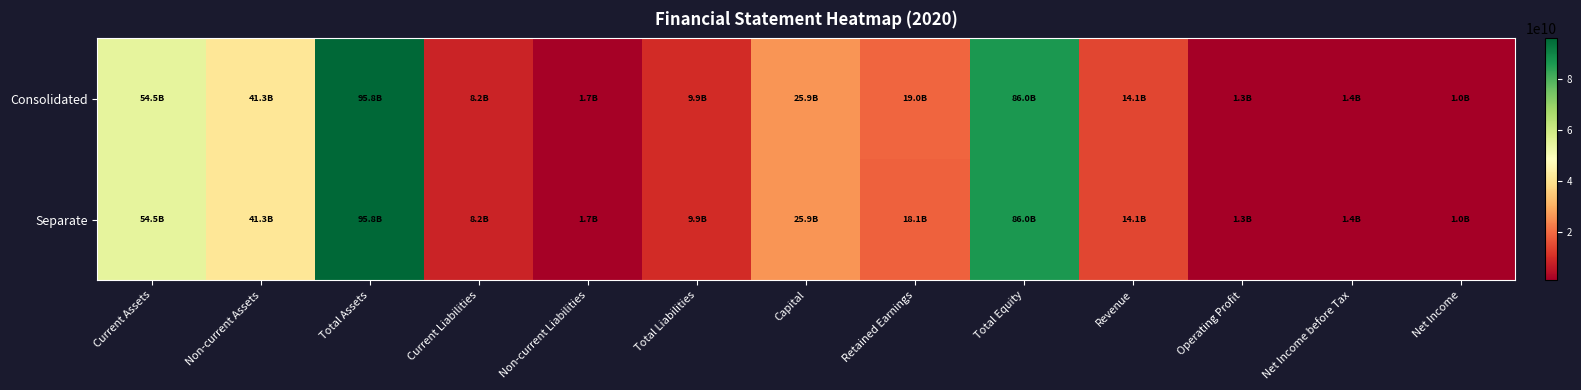

What is the total value across all series at Operating Profit?

2633381218